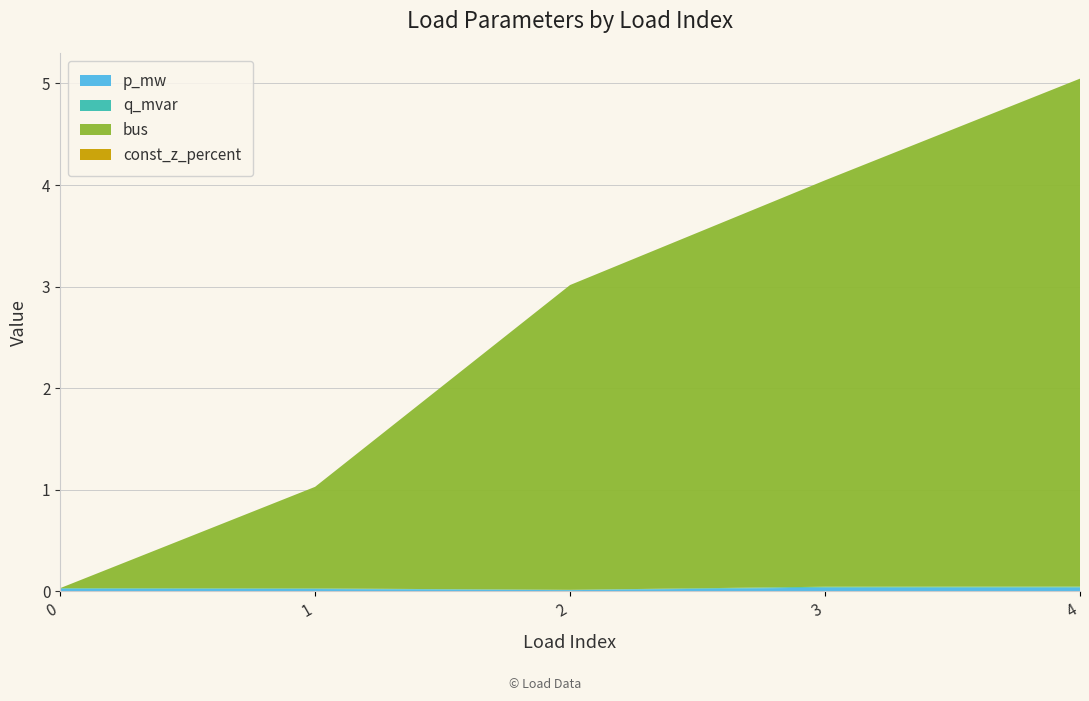

At which category is the sum across all series the highest?

4